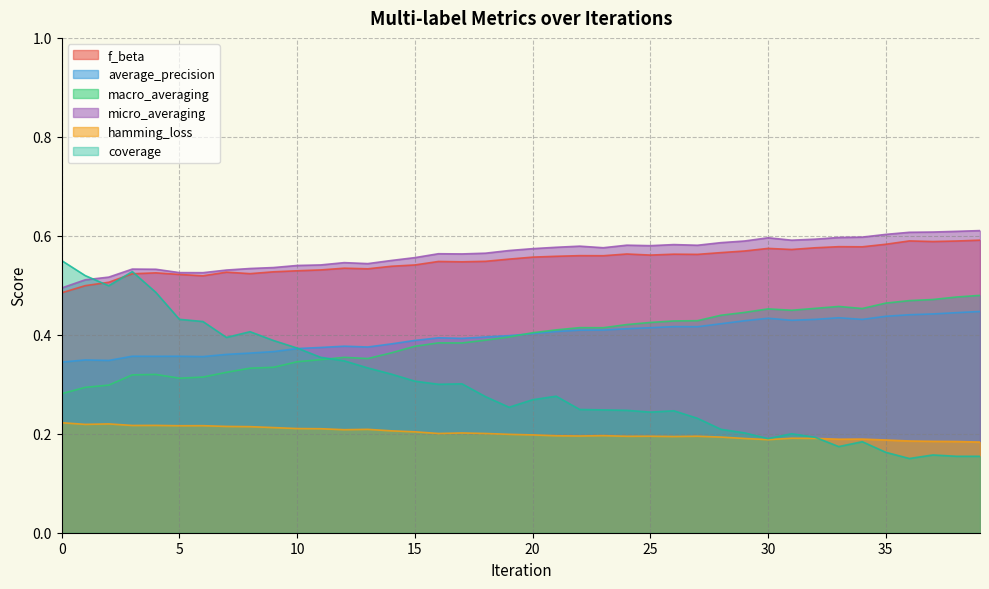

What is the value of the coverage point at the 3rd from the left?

0.5